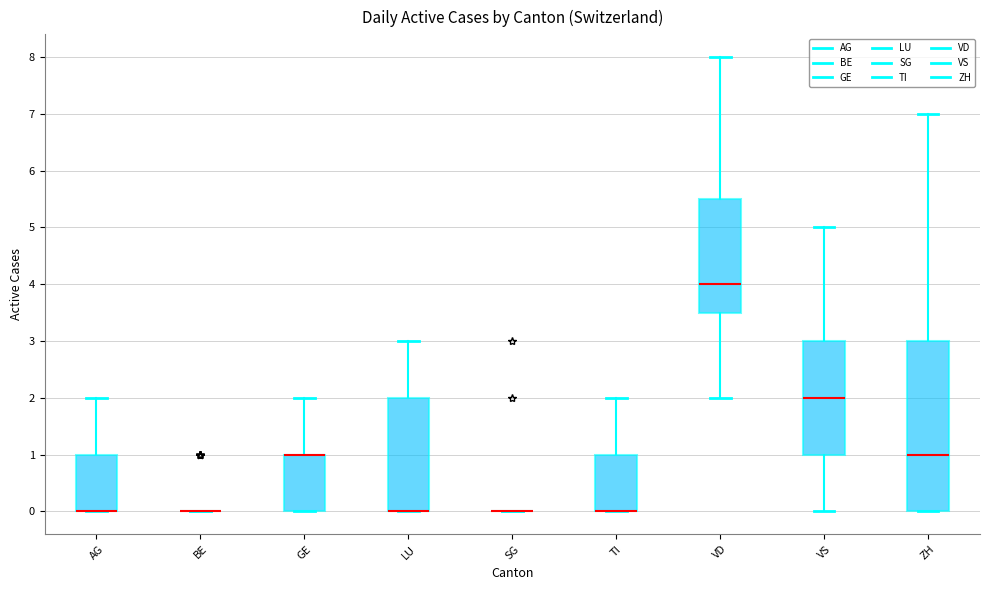

Reading left to right, read every box against the y-axis: the position of its median line, the range the box covers, and the ends of its whiskers. The values are not printed on the chart, so give them approximately, as read against the axis.

AG: median 0.0 (drawn on the box's lower edge), box 0.0 to 1.0, whiskers 0.0 to 2.0
BE: box collapsed to a line at 0.0, whiskers 0.0 to 0.0
GE: median 1.0 (drawn on the box's upper edge), box 0.0 to 1.0, whiskers 0.0 to 2.0
LU: median 0.0 (drawn on the box's lower edge), box 0.0 to 2.0, whiskers 0.0 to 3.0
SG: box collapsed to a line at 0.0, whiskers 0.0 to 0.0
TI: median 0.0 (drawn on the box's lower edge), box 0.0 to 1.0, whiskers 0.0 to 2.0
VD: median 4.0, box 3.5 to 5.5, whiskers 2.0 to 8.0
VS: median 2.0, box 1.0 to 3.0, whiskers 0.0 to 5.0
ZH: median 1.0, box 0.0 to 3.0, whiskers 0.0 to 7.0